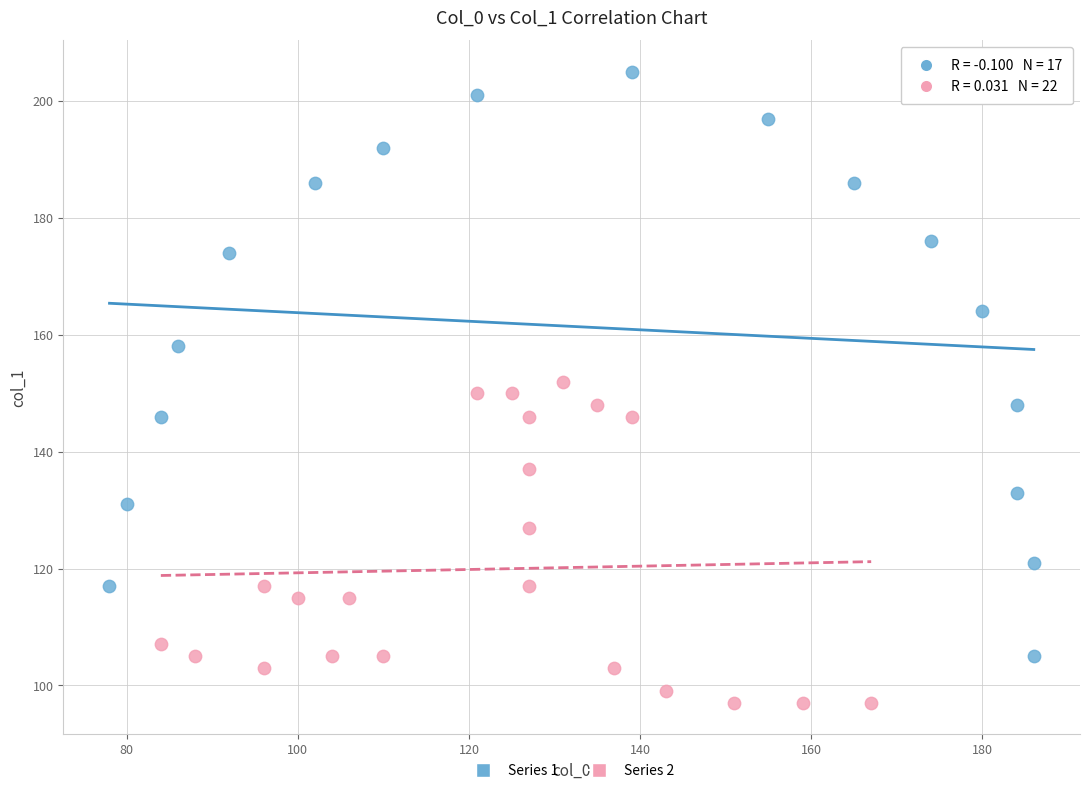

Which series reaches the minimum Y coordinate?

Series 2